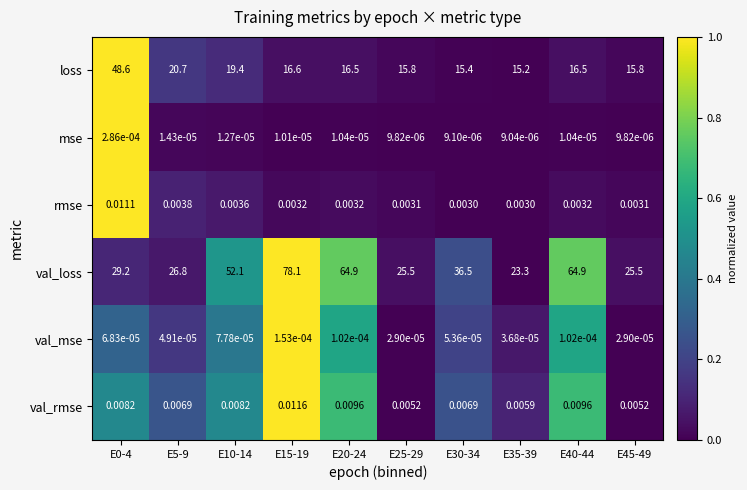

Which series has the largest total across all categories?

val_loss